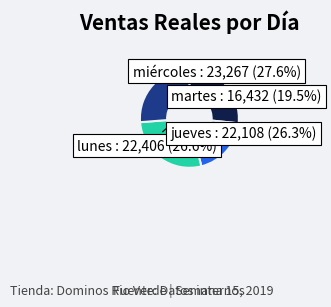

What percentage is the lunes slice, to the nearest percent?

27%